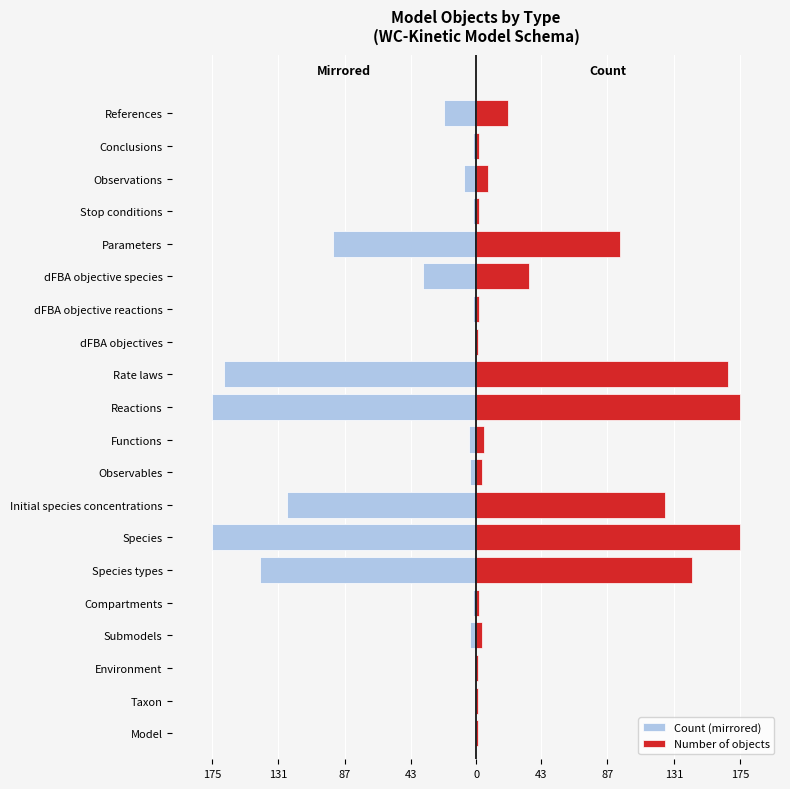

What is the difference between the maximum and minimum values in the Count (mirrored) series?

174